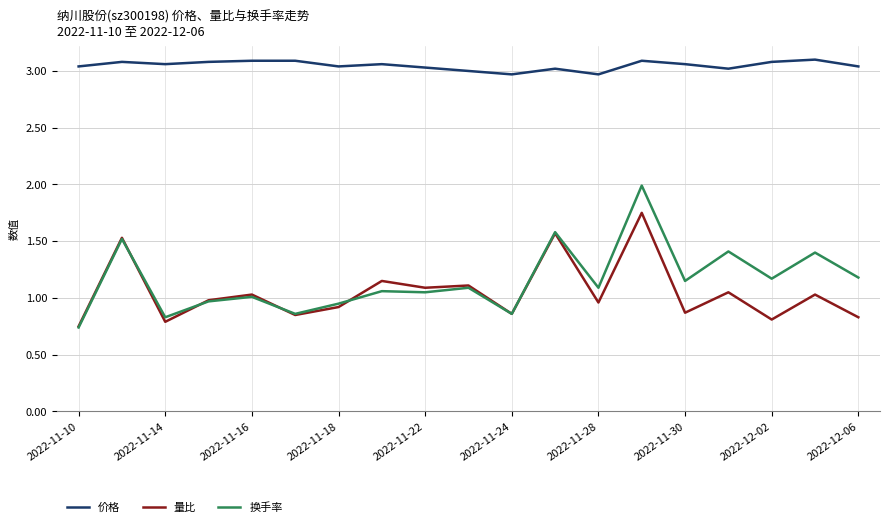

True or false: 换手率 and 价格 cross at least once.

False